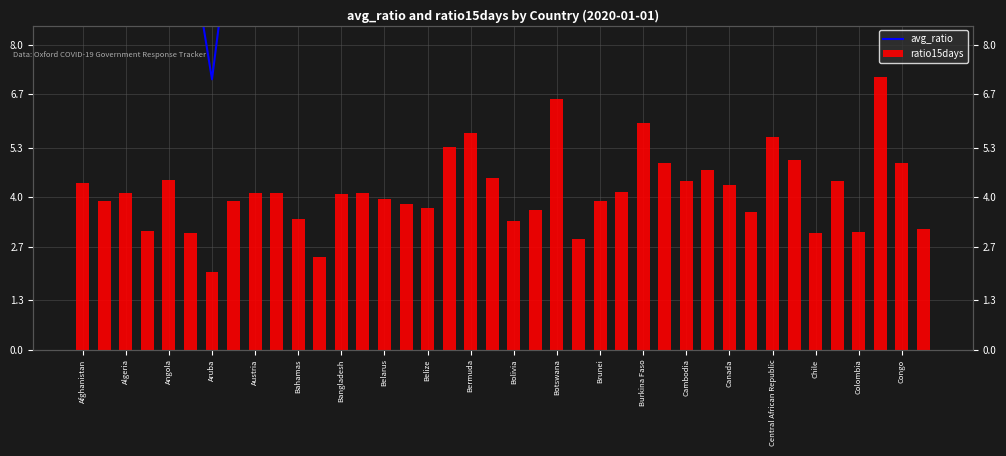

What is the minimum value for avg_ratio?

7.1